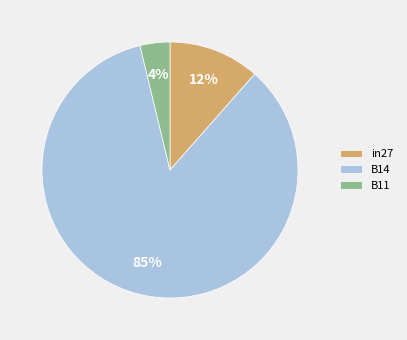

To the nearest percent, what percentage of the pie is B11?

4%